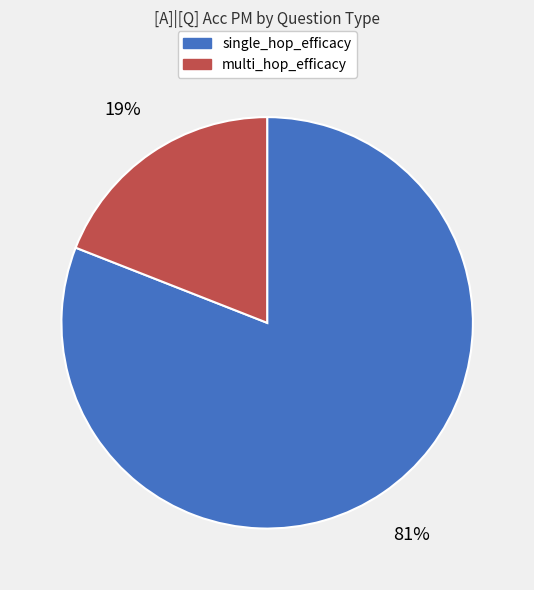

To the nearest percent, what is the difference between the multi_hop_efficacy and single_hop_efficacy slice percentages?

62%